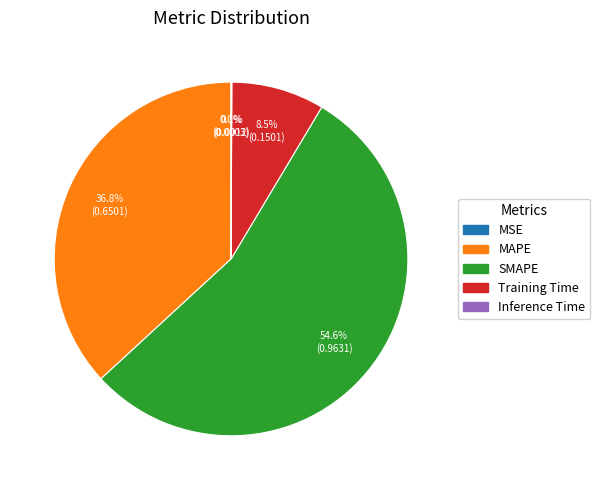

Does any single category account for the majority?

Yes